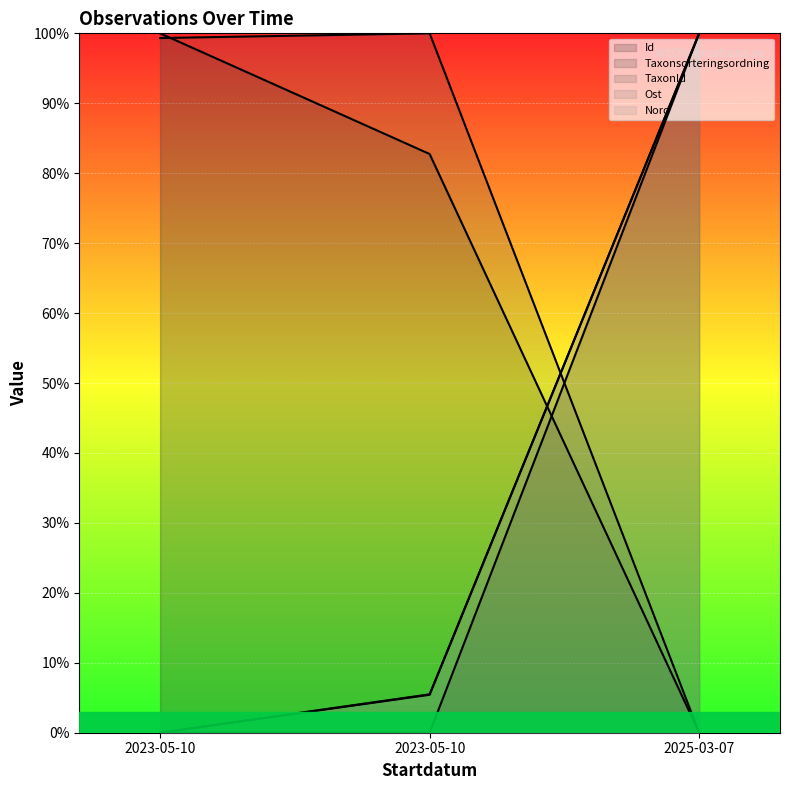

True or false: Nord has a value of 0.0 at 2023-05-10.

True